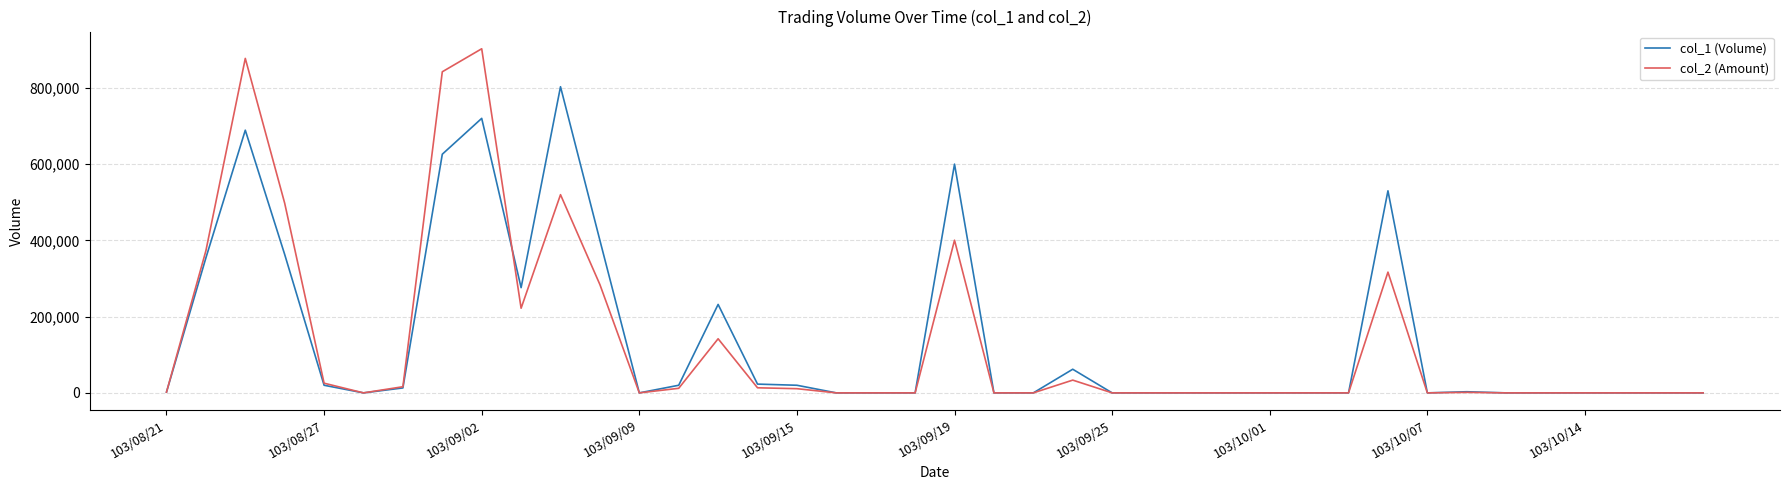

Rank the series by their maximum value, from lowest to highest.

col_1 (Volume), col_2 (Amount)